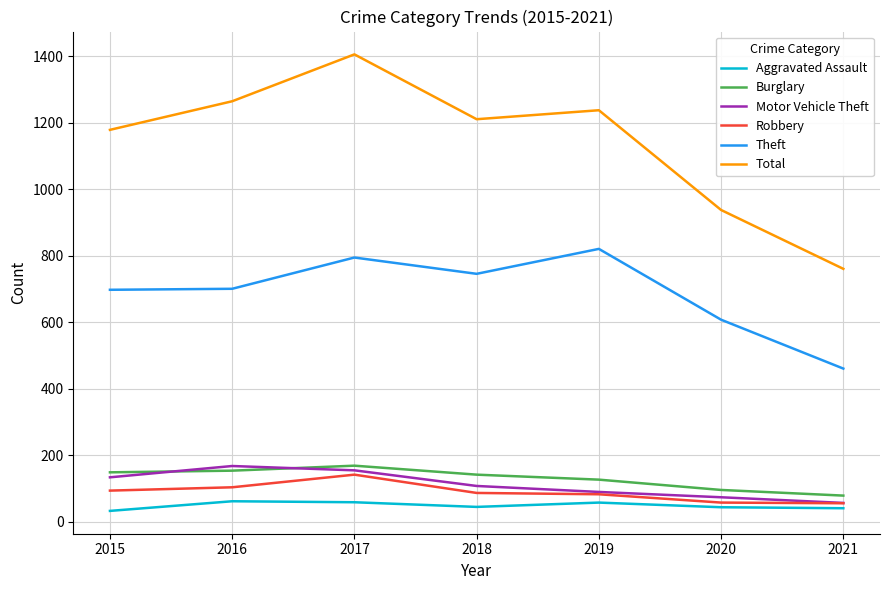

True or false: Theft and Burglary cross at least once.

False